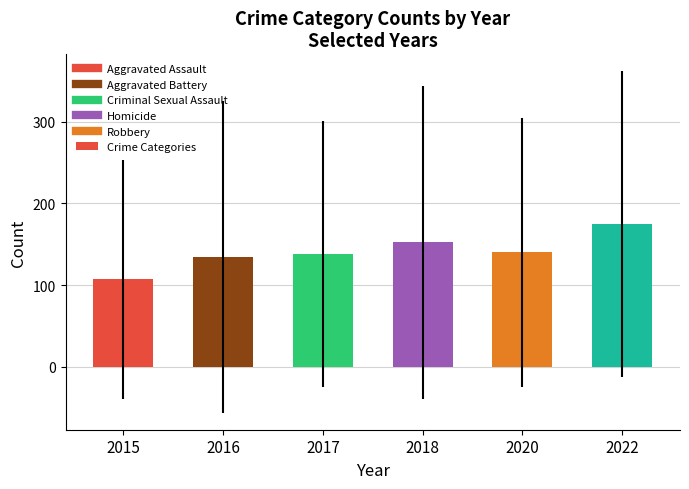

True or false: the data shows 65.5 at 2016.

False